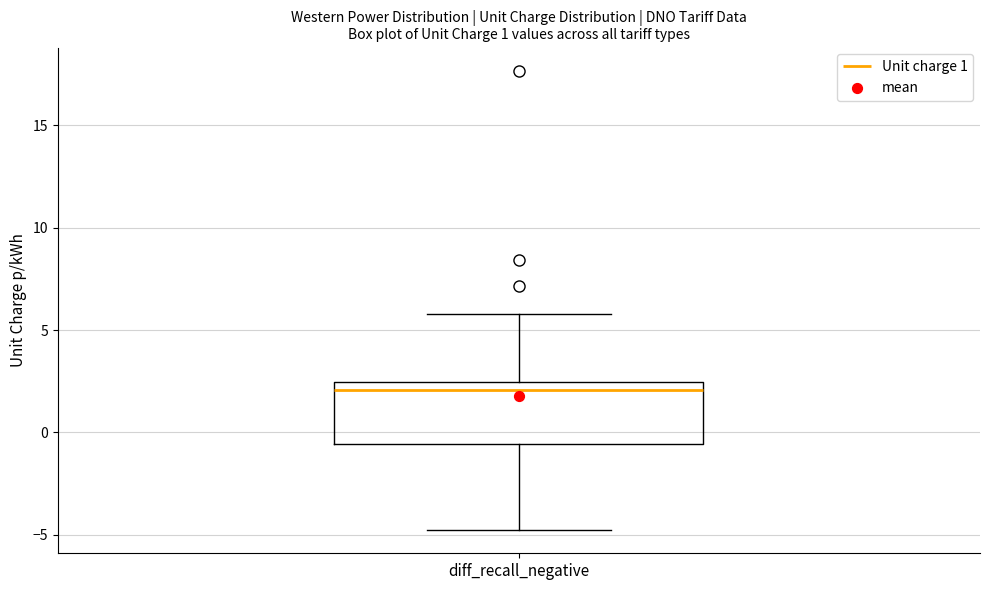

Transcribe this box plot: give where the median line is, the range the box spans, and where the two whiskers end, as read against the y-axis. The values are not printed on the chart, so give them approximately, as read against the axis.

median 2.0, box -0.5 to 2.5, whiskers -5.0 to 6.0